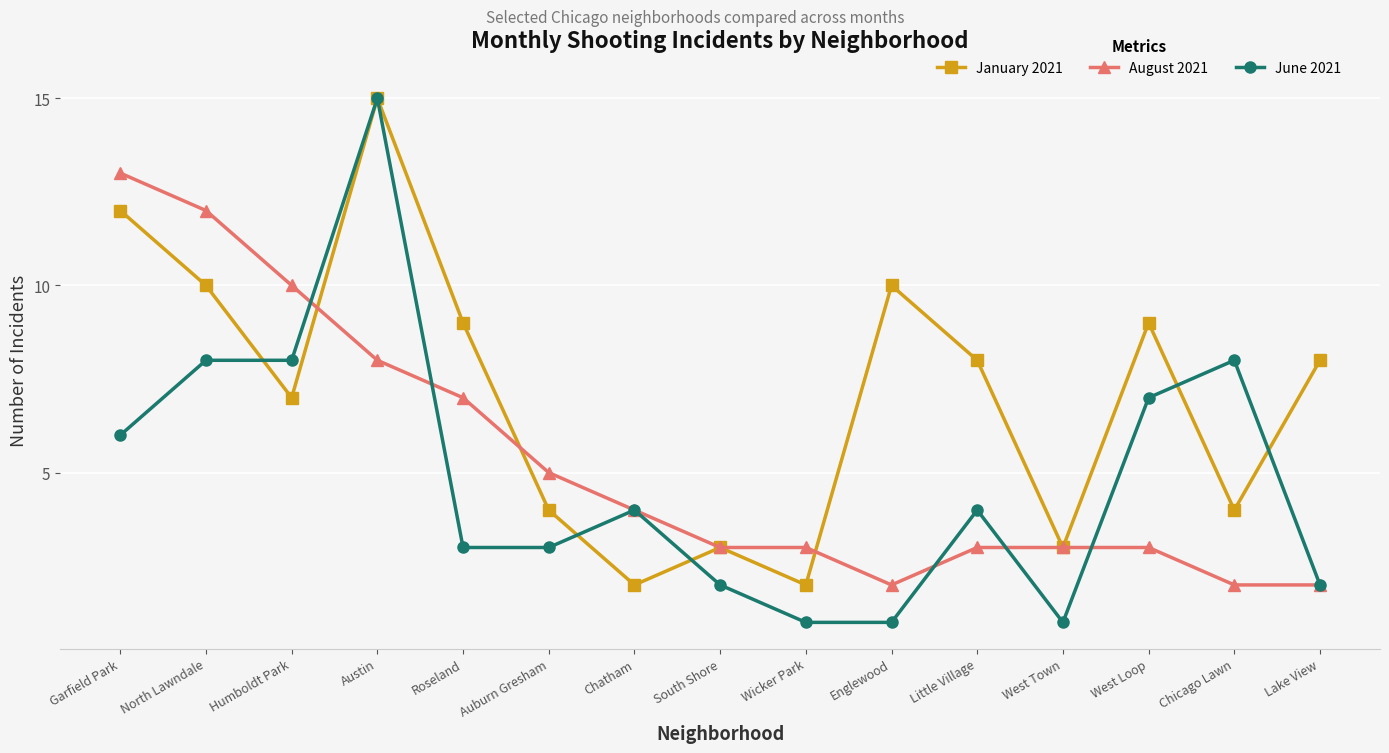

Which series ends up on top after the final intersection of January 2021 and June 2021?

January 2021